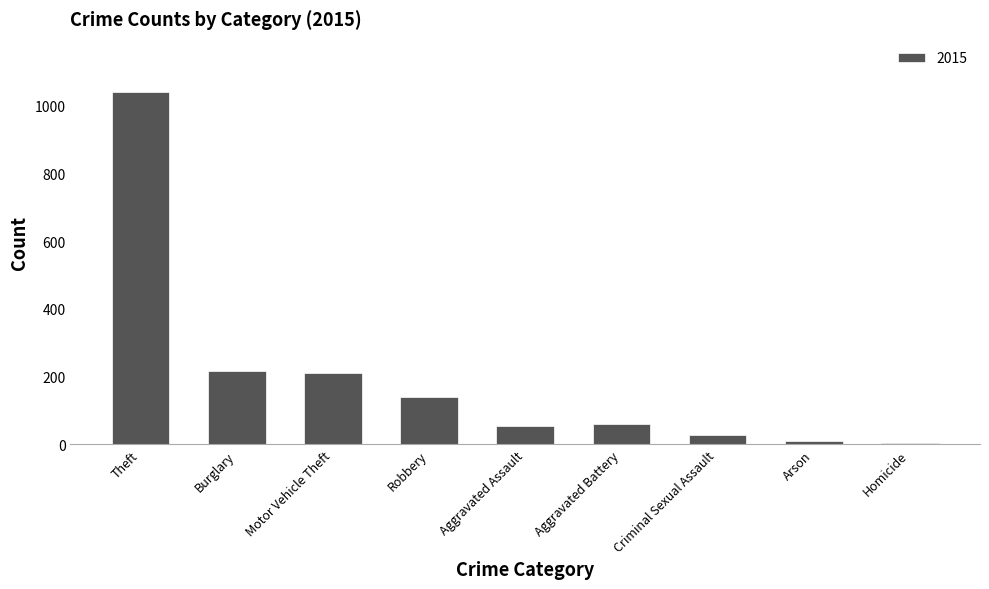

Where is the data nearest to the value 523?

Burglary